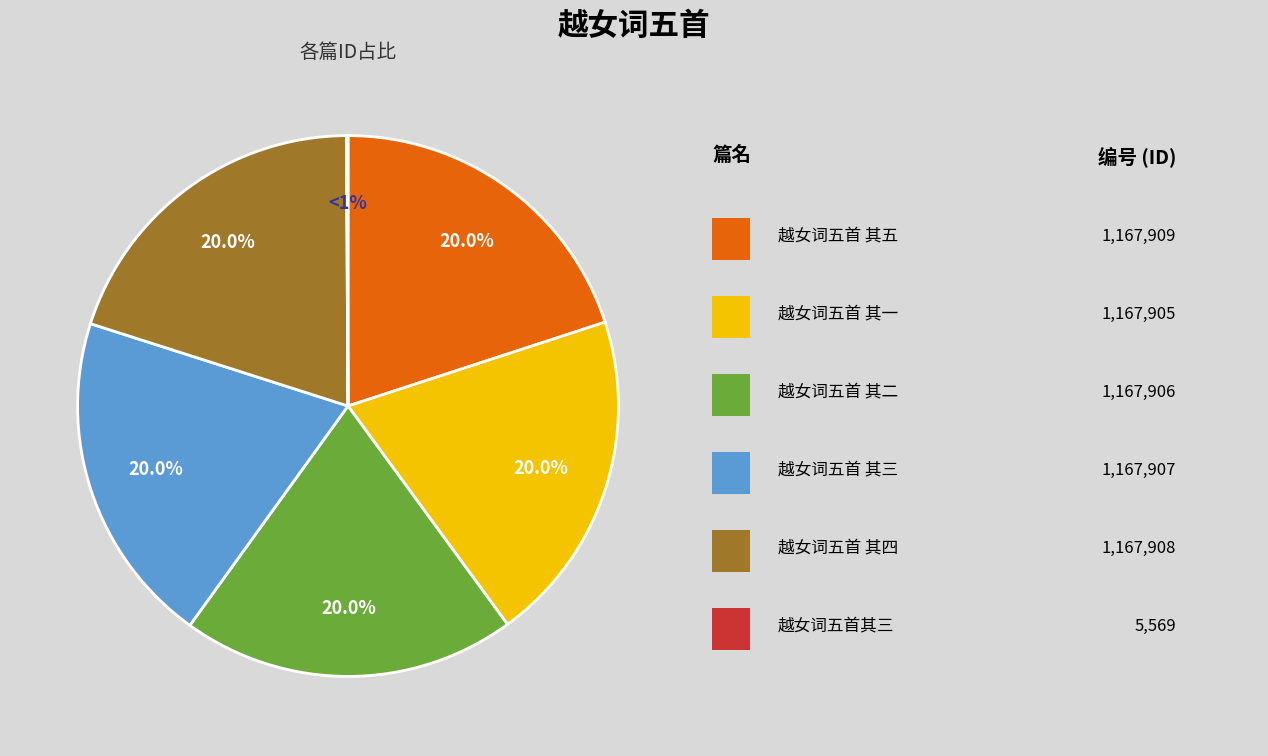

The 越女词五首 其四 slice represents 7% of the pie. True or false?

False